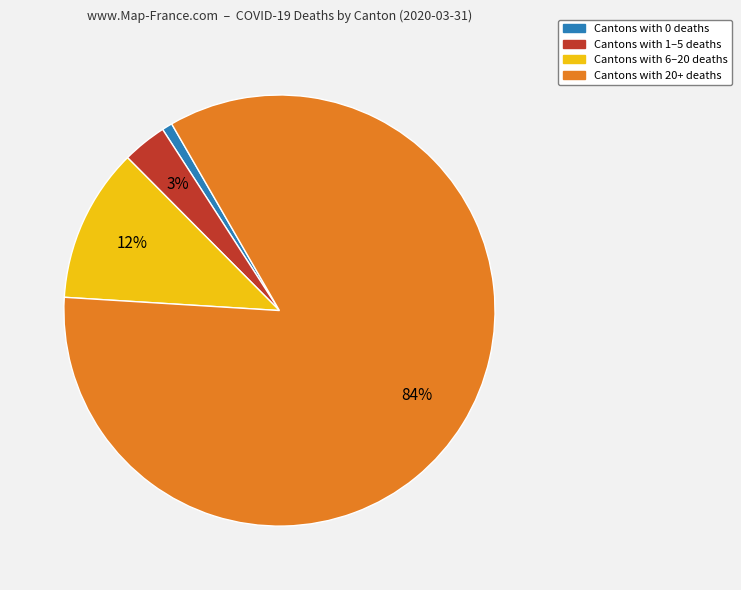

Rank the categories by value from lowest to highest.

Cantons with 0 deaths, Cantons with 1–5 deaths, Cantons with 6–20 deaths, Cantons with 20+ deaths